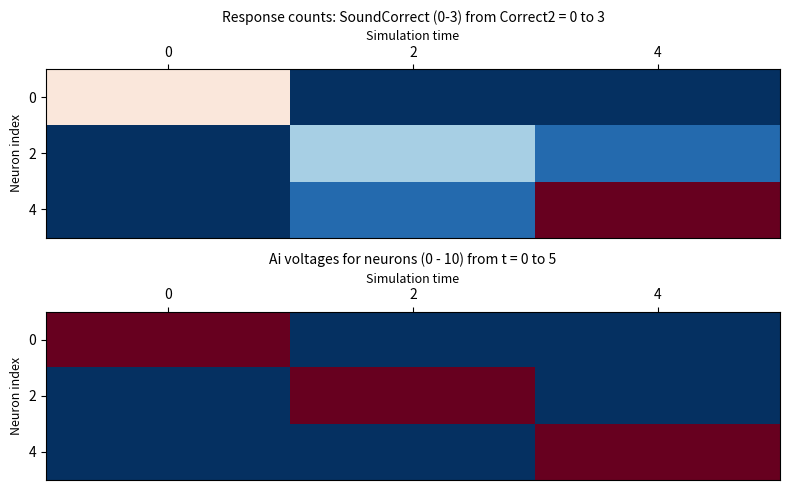

Rank the categories by 4 value from highest to lowest.

4, 0, 2